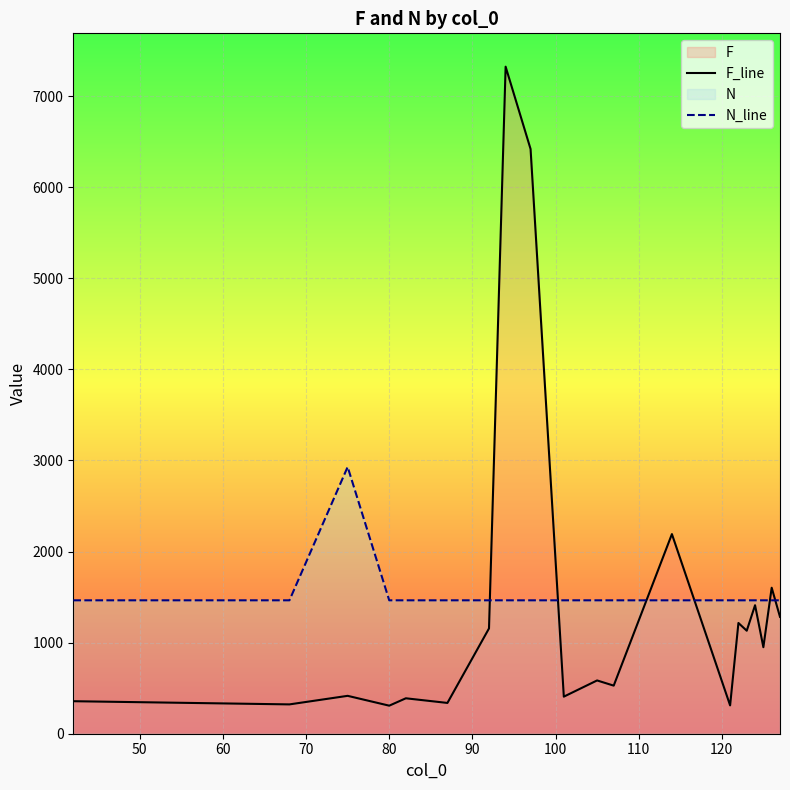

Which series ends up on top after the final intersection of F_line and N_line?

N_line